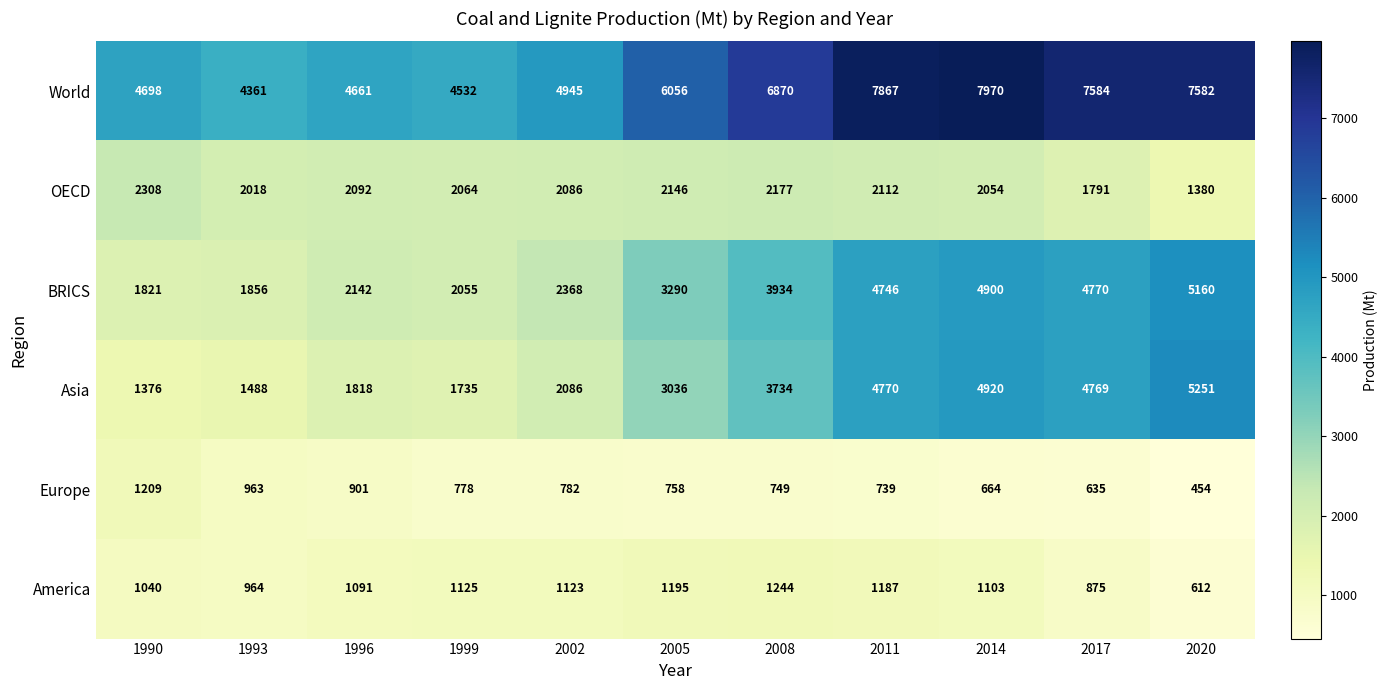

At which label is Asia closest to 3313?

2005